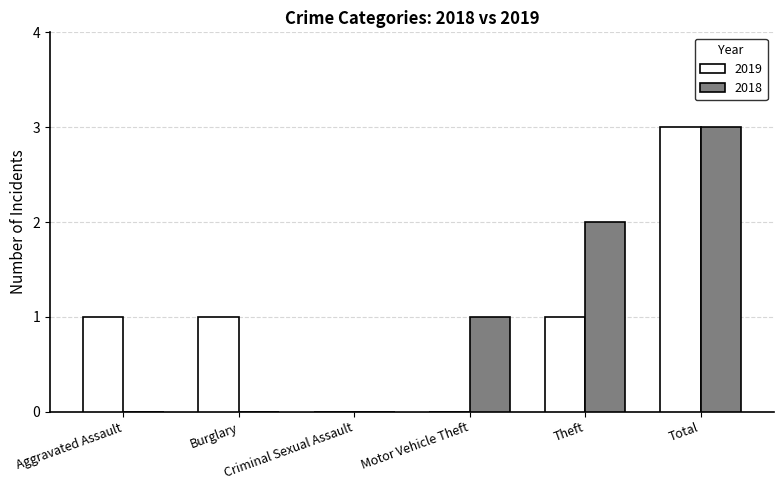

What is the sum of all 2018 values?

6